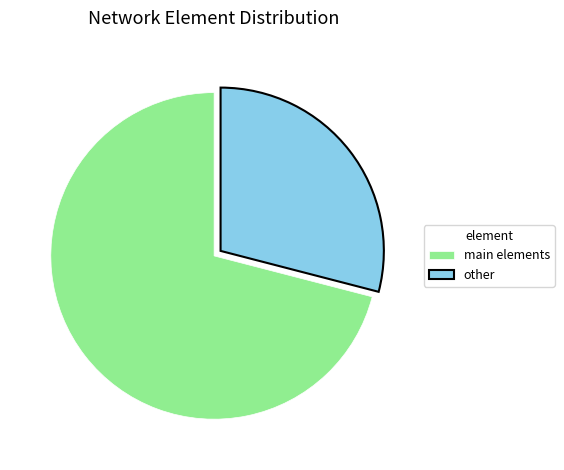

Combined, do main elements and other account for over 50%?

Yes